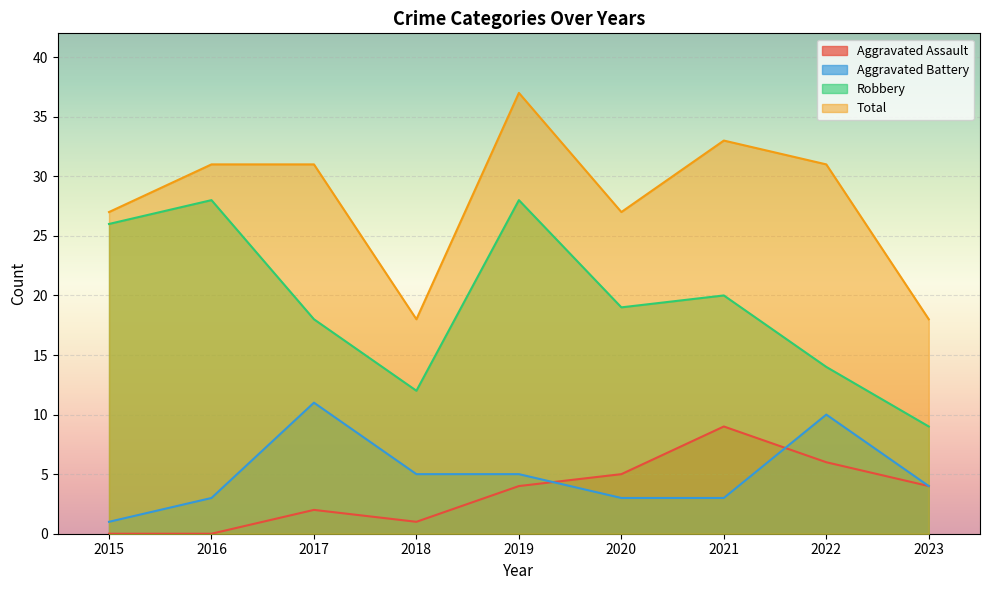

How many lines are shown in the chart?

4